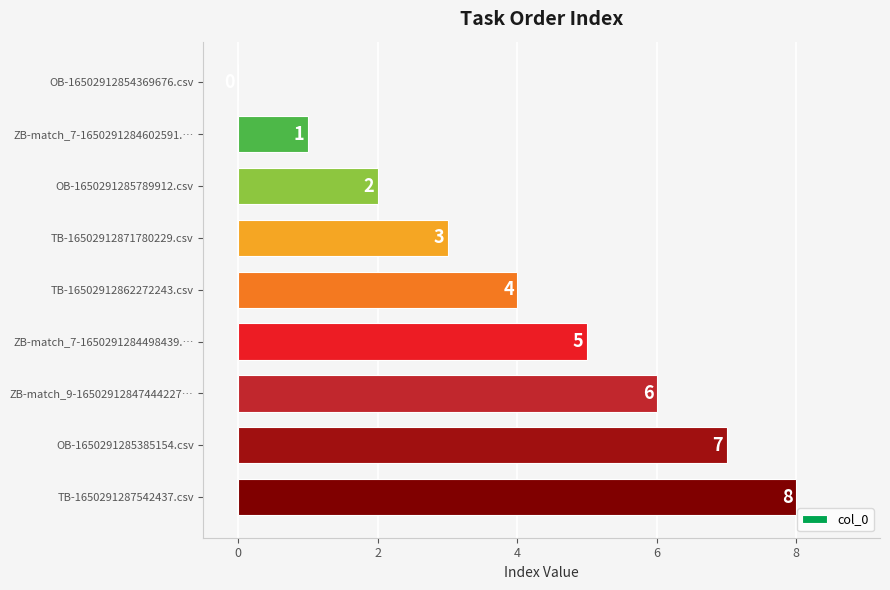

What is the sum of the values at ZB-match_7-1650291284602591.… and OB-1650291285789912.csv?

3